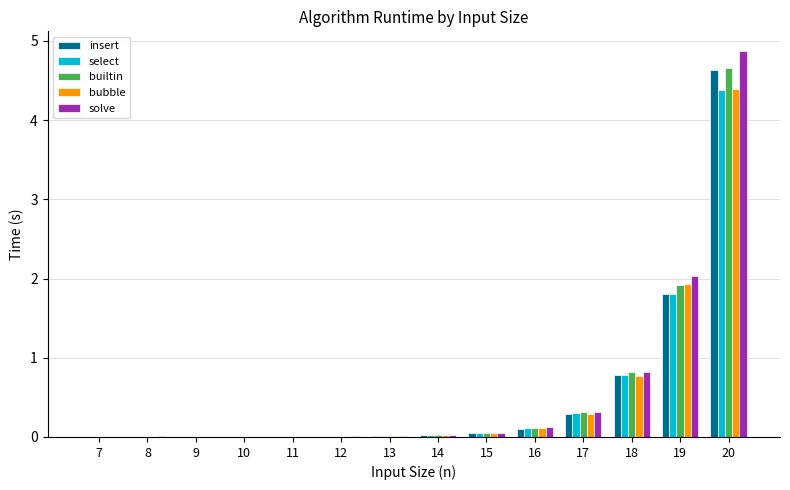

Between 14 and 19, which series saw the biggest shift?

solve